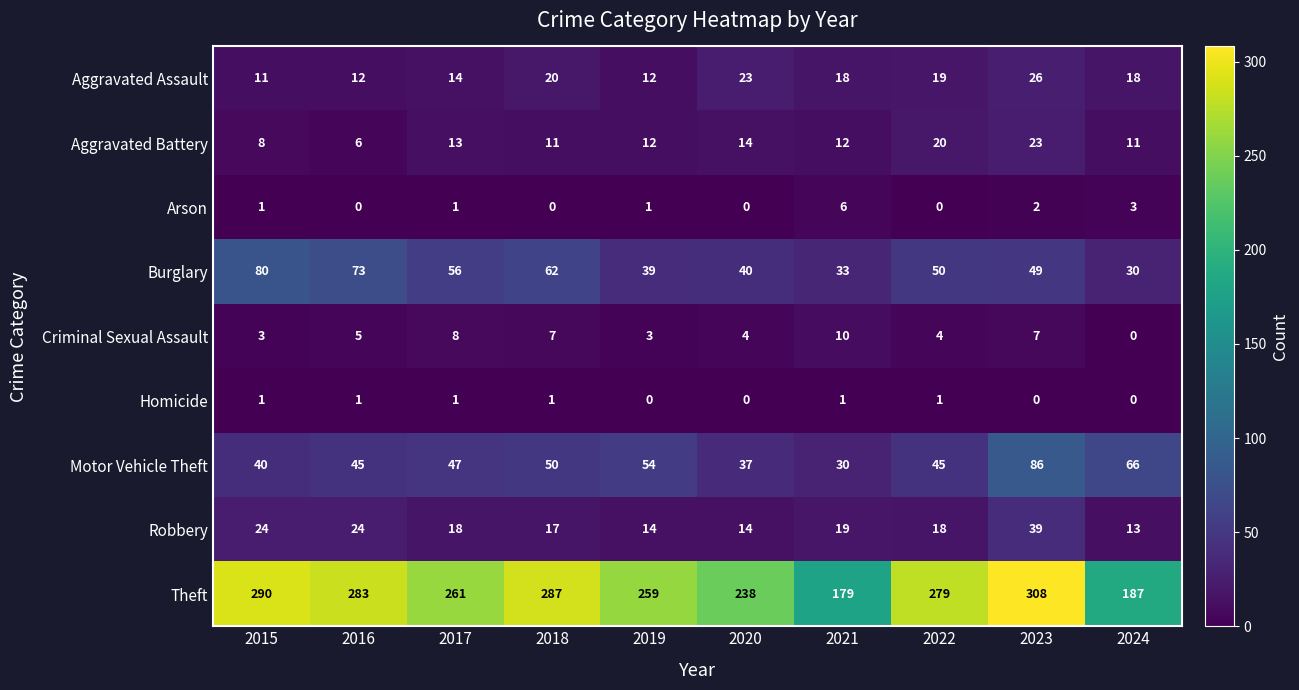

Read the Robbery value at 2016, to the nearest 10.

20